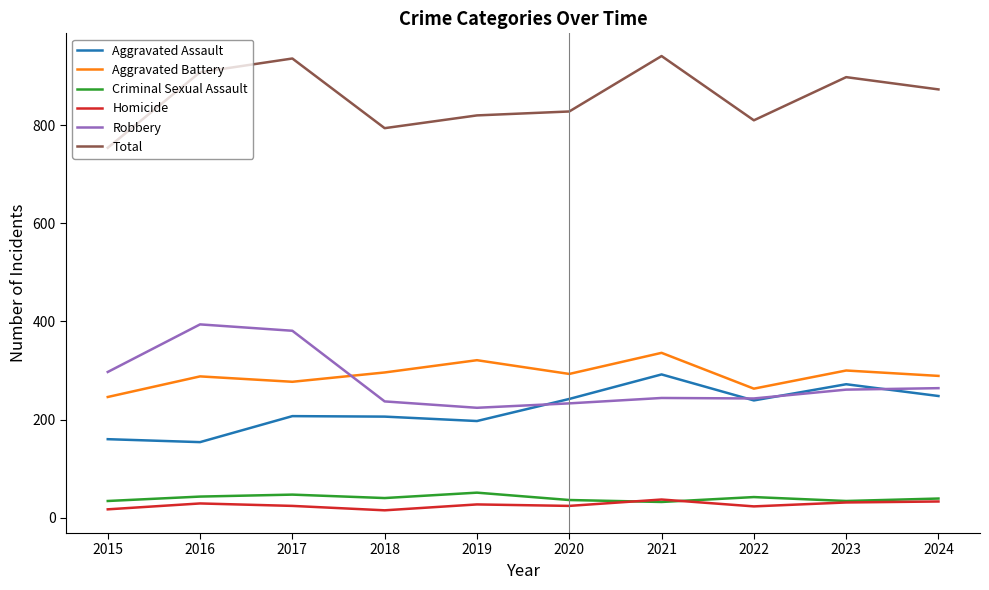

Is it true that Total equals 820 at 2019?

True